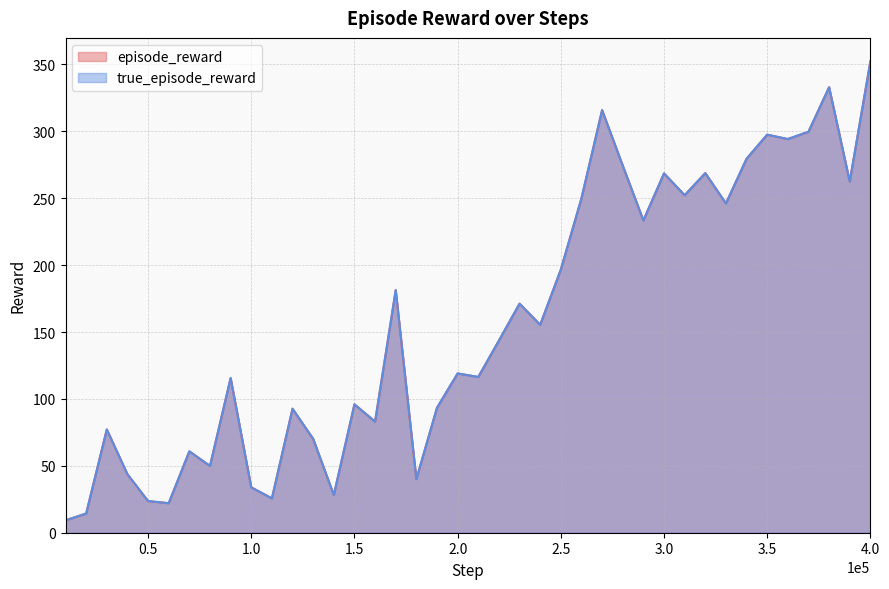

What is the sum of all episode_reward values?

6291.9